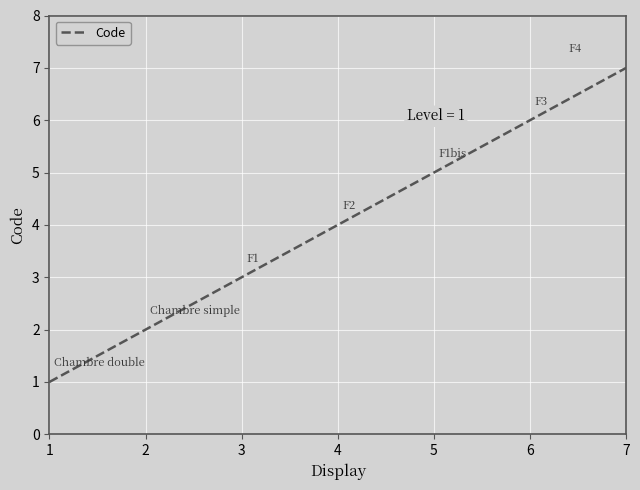

What is the ratio of the value at 7 to the value at 2?

3.5